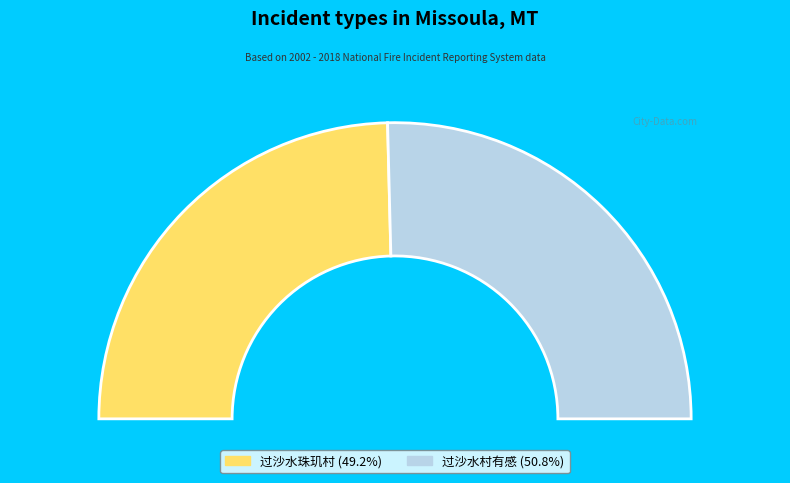

To the nearest percent, what is the combined percentage of 过沙水村有感 and 过沙水珠玑村?

100%